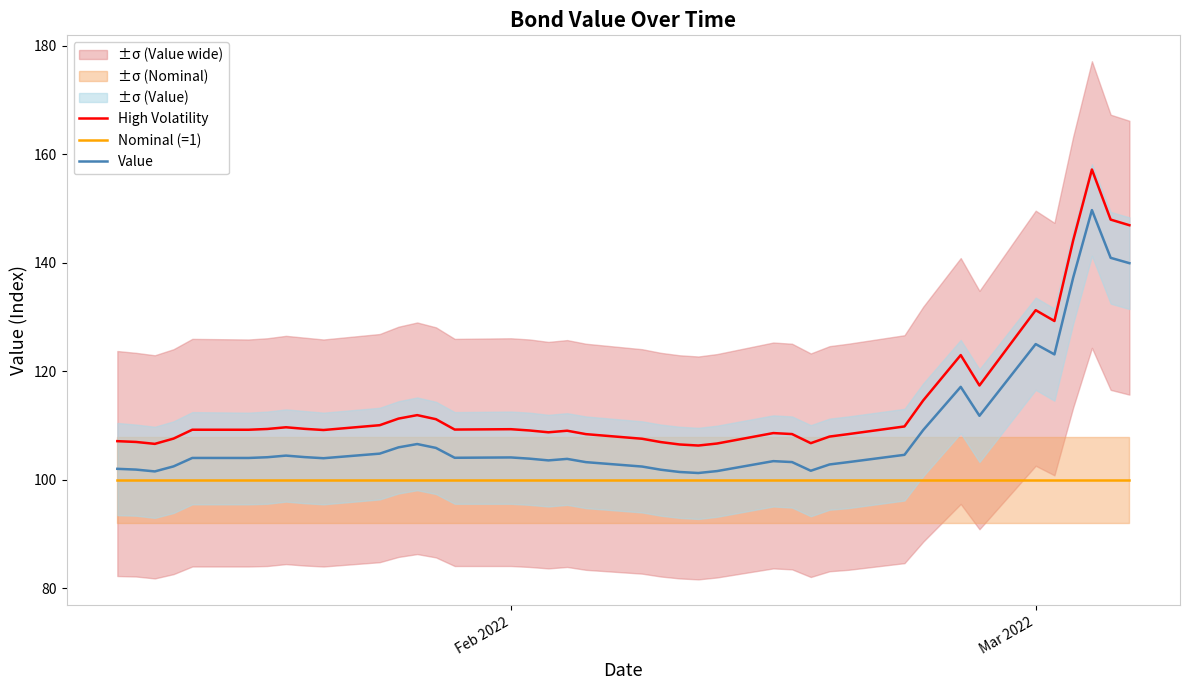

True or false: Value and High Volatility cross at least once.

False